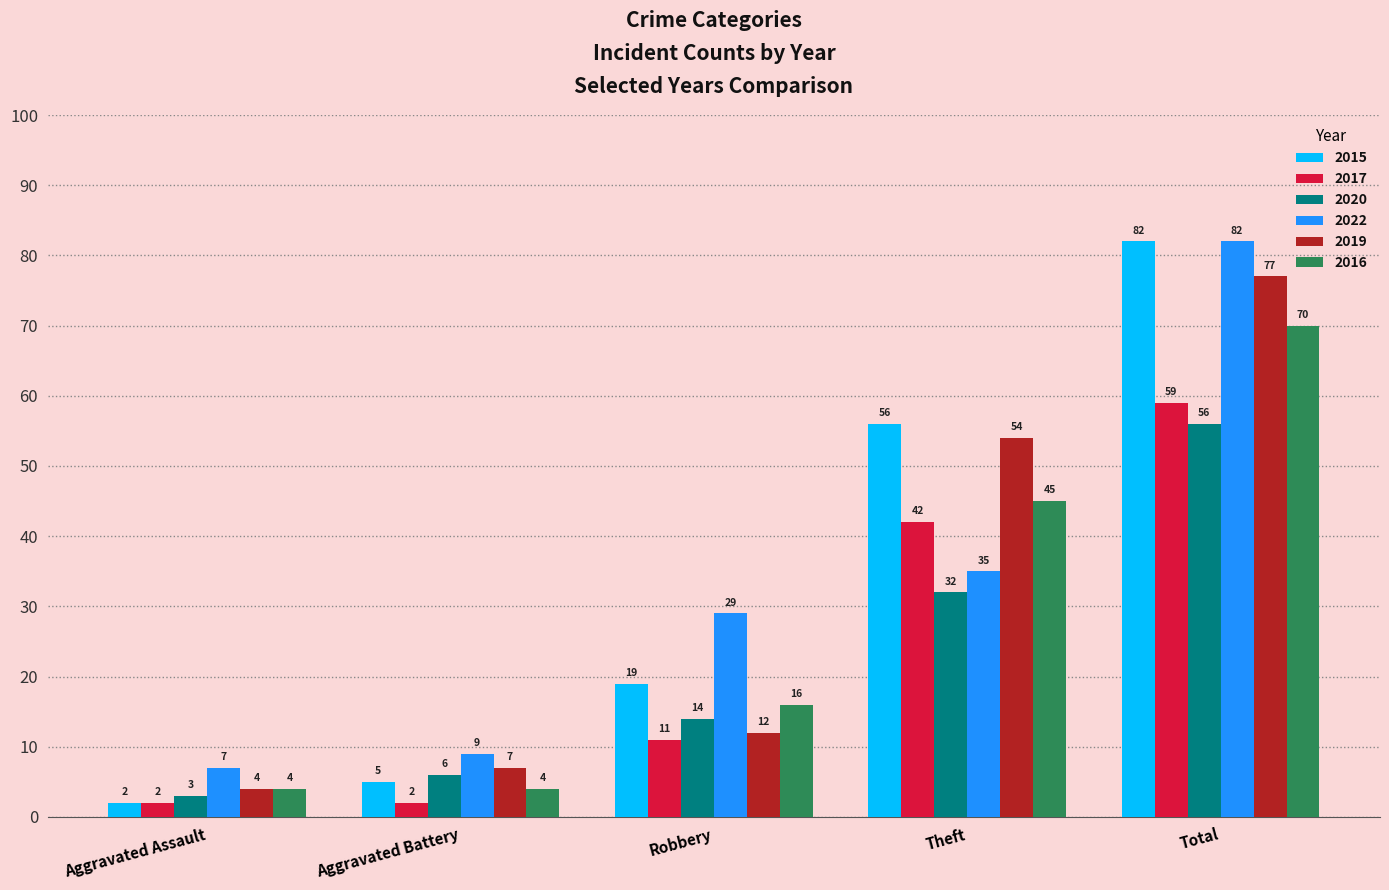

What position from the left is Aggravated Assault?

1